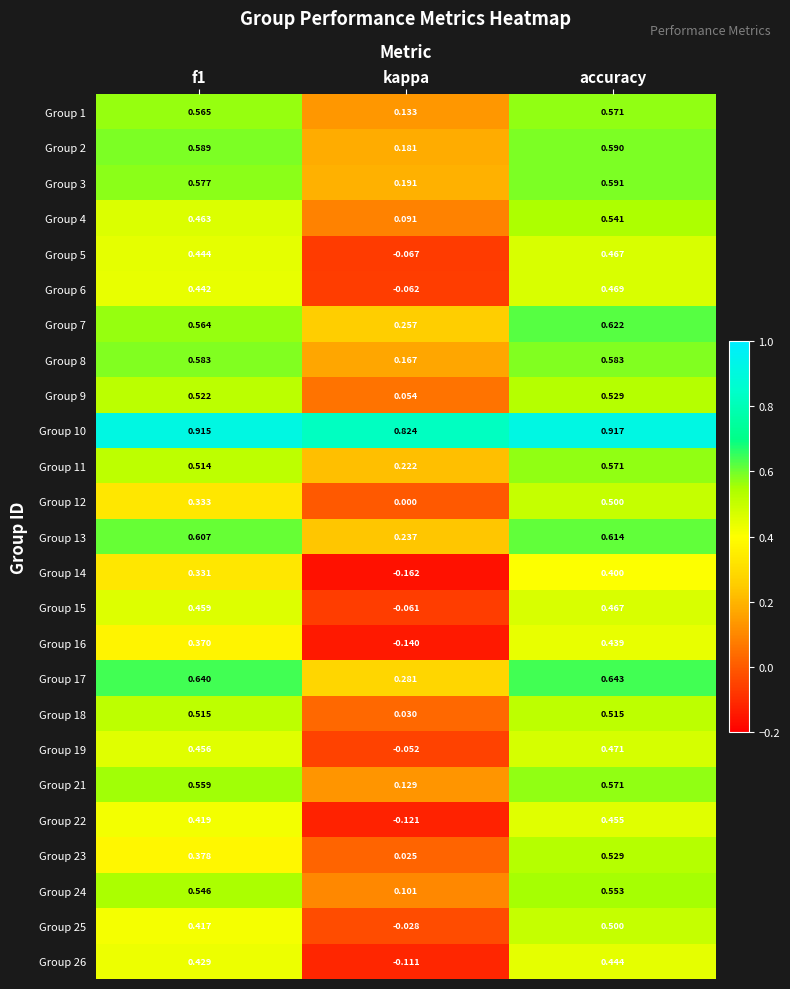

At which label is Group 11 closest to 0?

kappa